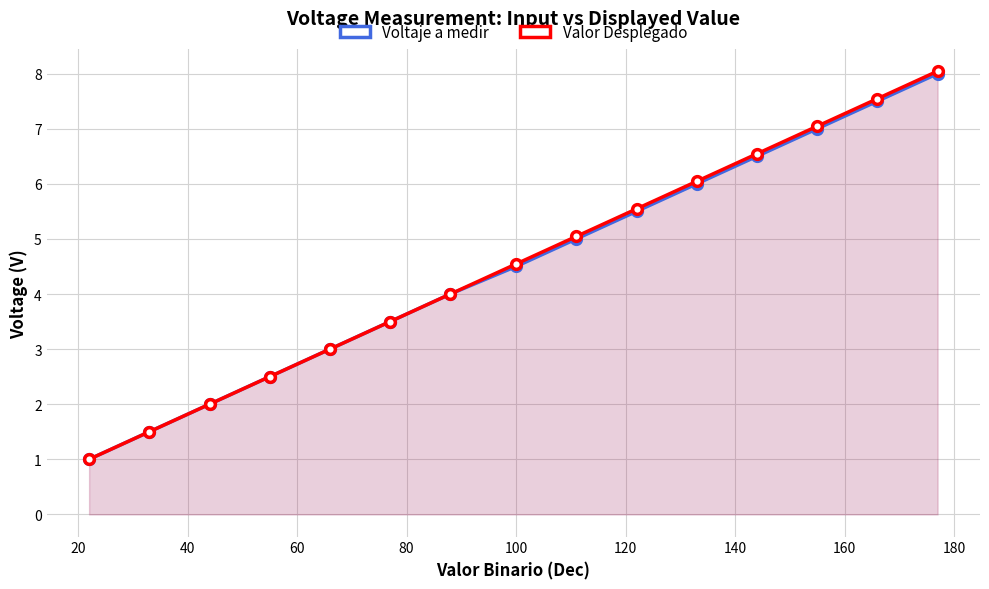

True or false: Valor Desplegado and Voltaje a medir intersect in this chart.

False